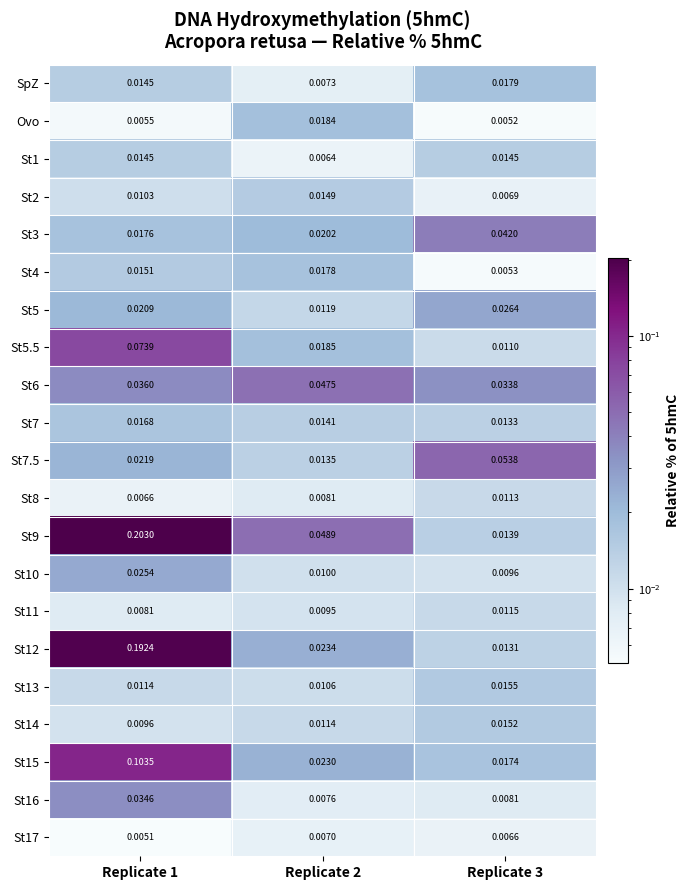

Is the value of St10 at Replicate 3 greater than the value of St5 at Replicate 3?

No